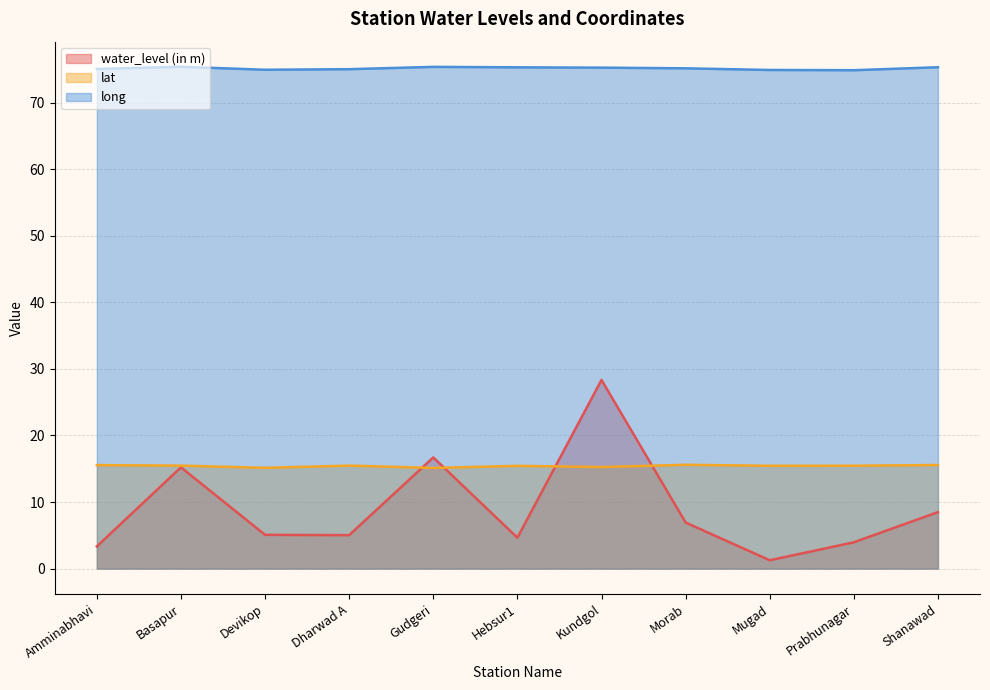

How many lines are shown in the chart?

3